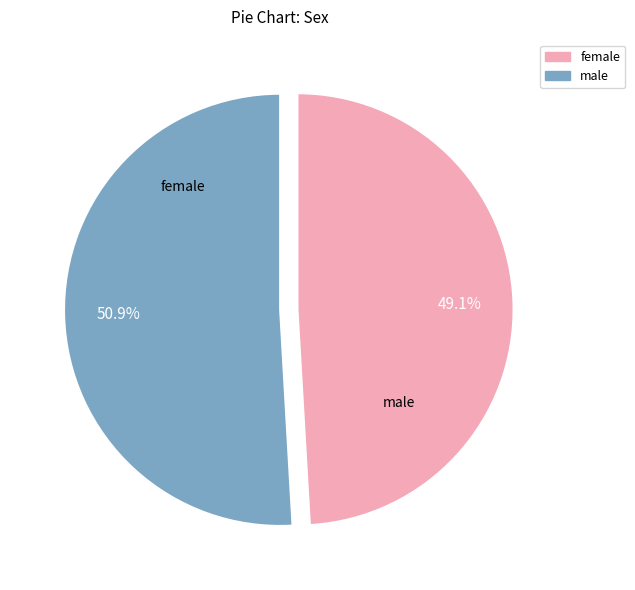

Is there a majority slice in this chart?

Yes